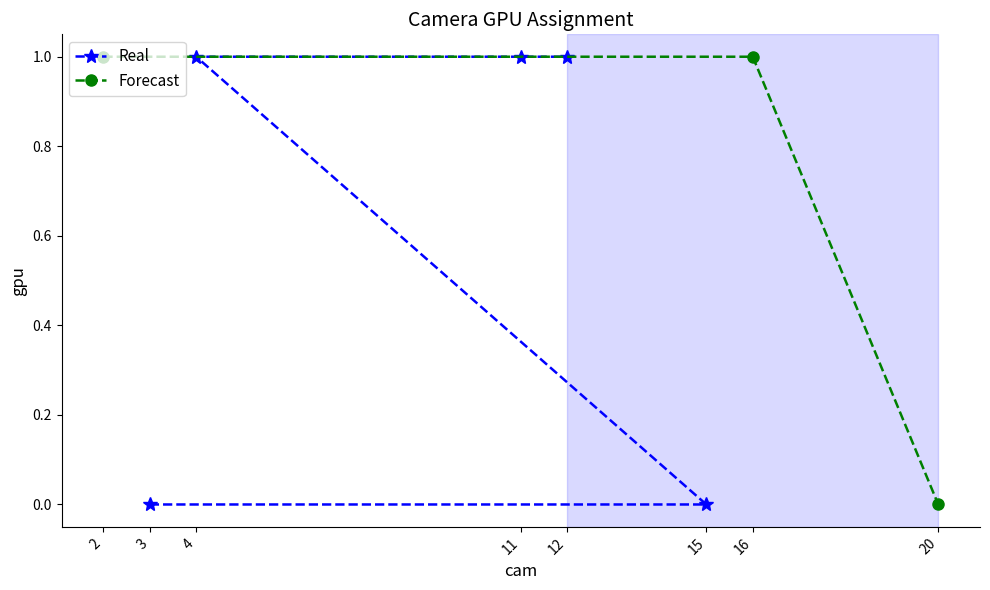

What is the maximum value shown in the chart?

1